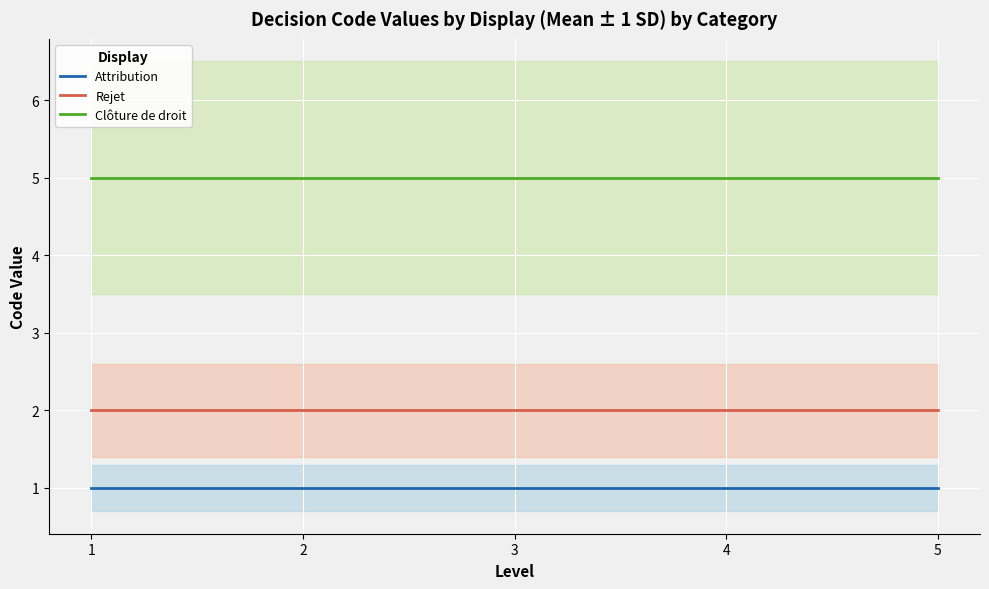

Where is Attribution nearest to the value 1?

1